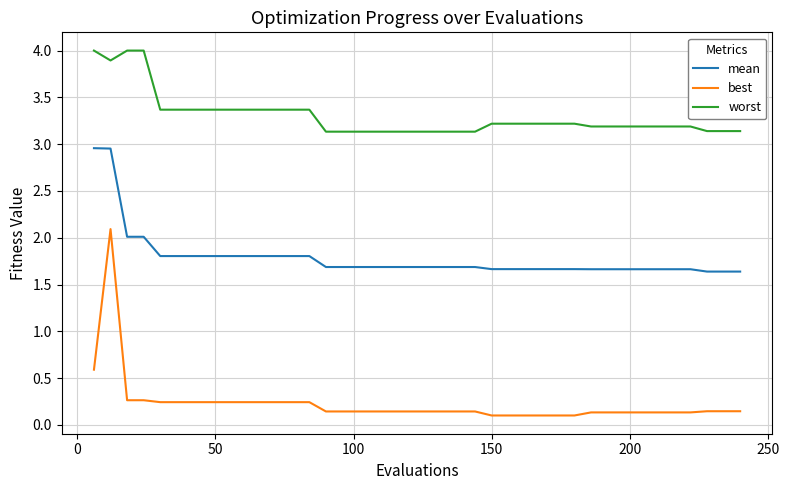

How many series are shown in this chart?

3